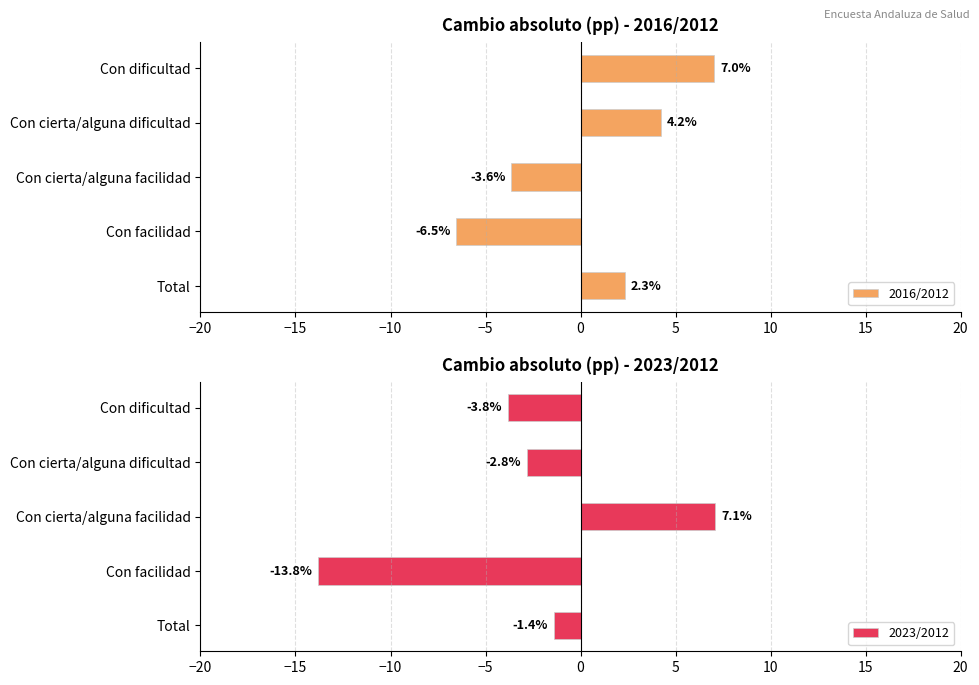

Which series has the largest range (max minus min)?

2023/2012